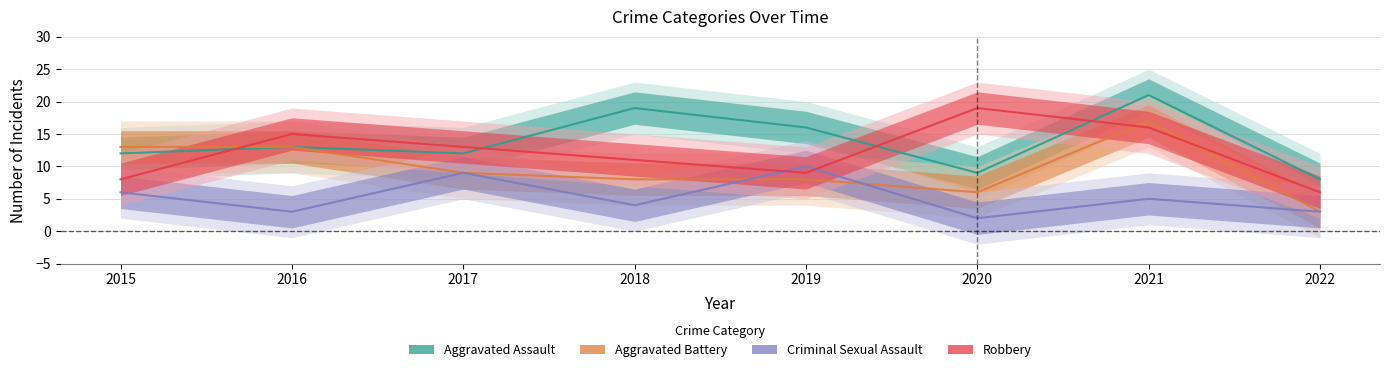

At how many categories does at least one series exceed 7?

8